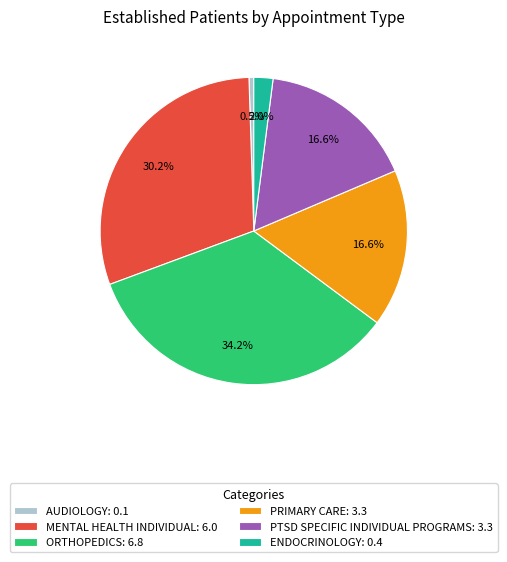

Which slice is the largest?

ORTHOPEDICS: 6.8